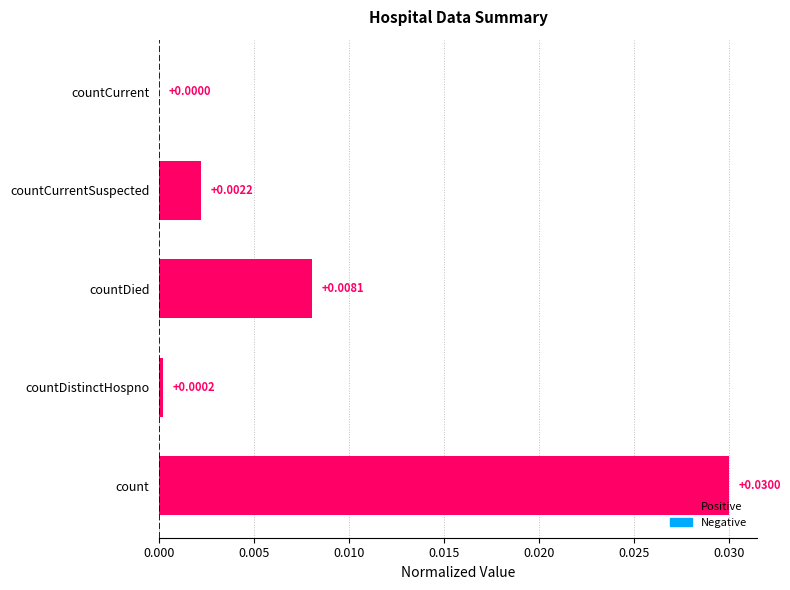

Count the number of categories in the chart.

5